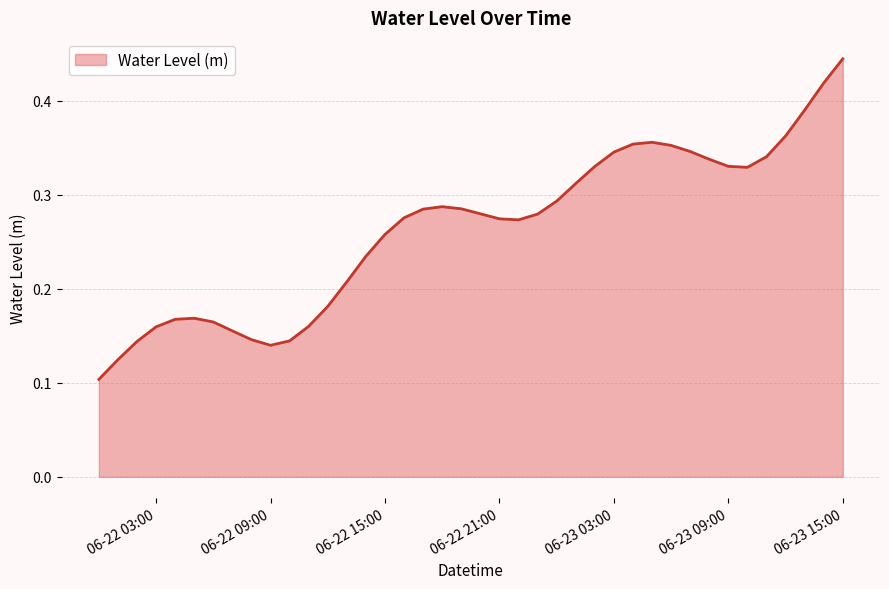

How many lines are shown in the chart?

1